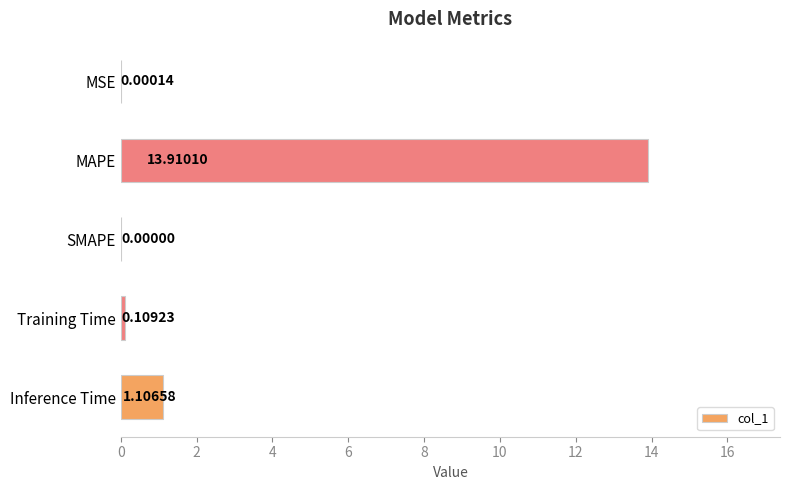

Does the chart contain stacked bars?

No